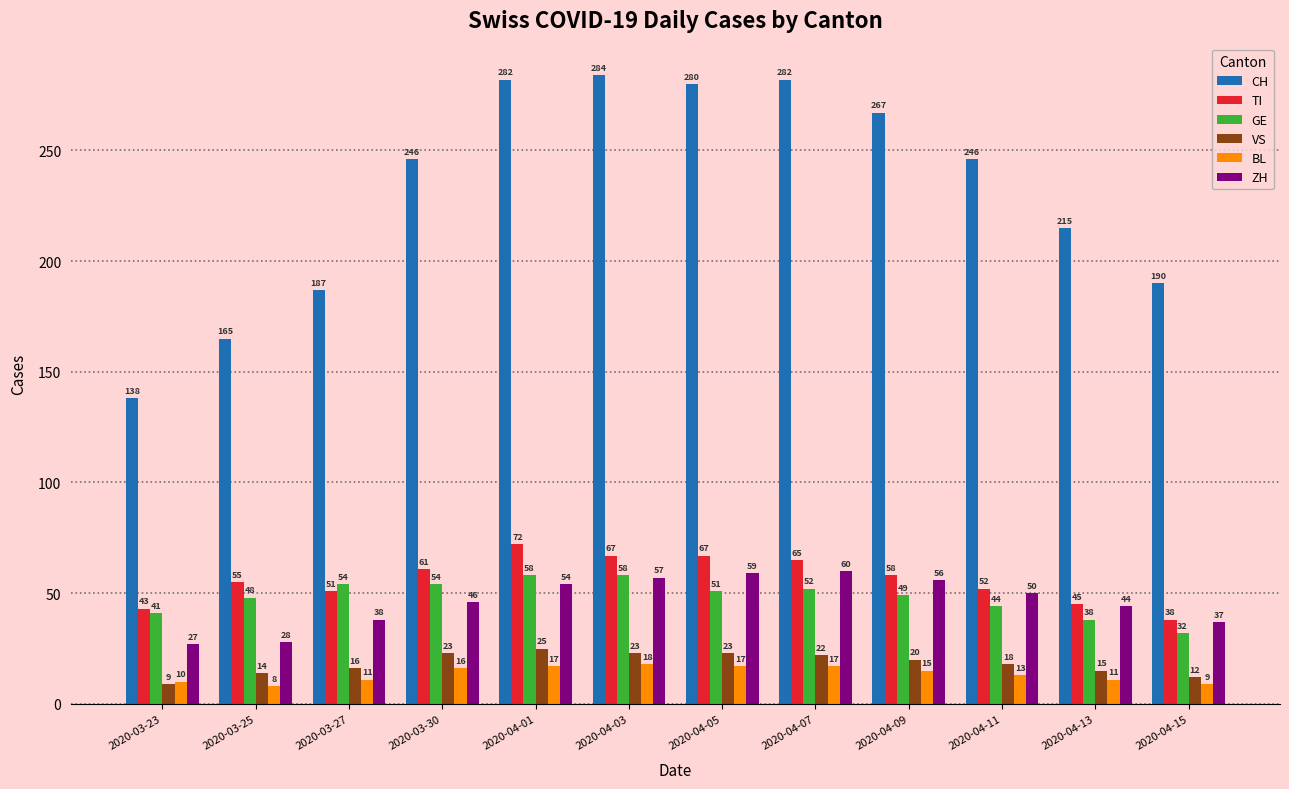

What is the difference between the BL values at 2020-04-09 and 2020-04-13?

4